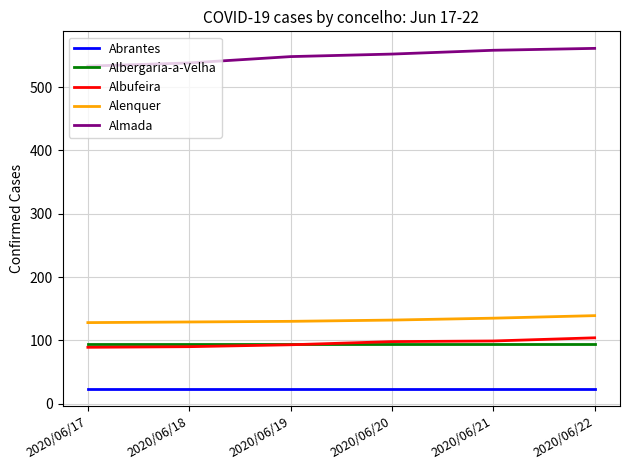

The value of Almada at 2020/06/17 is 202. True or false?

False